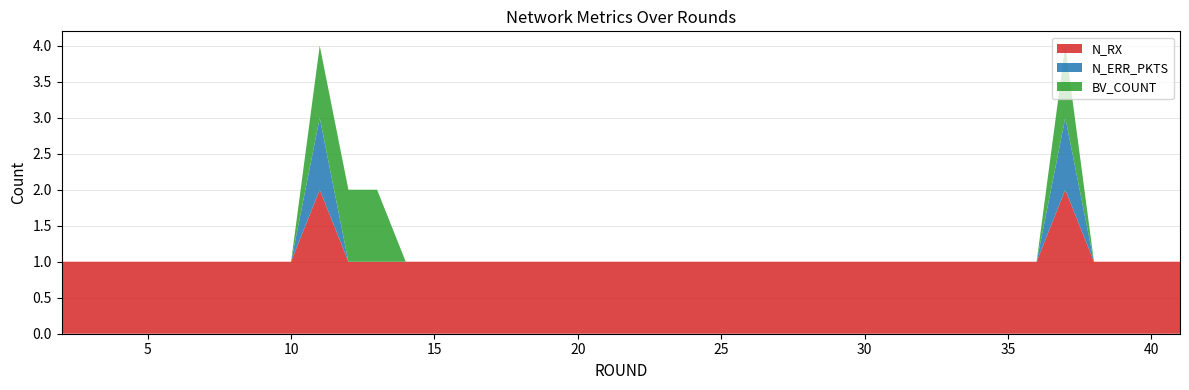

Rank the series by their maximum value, from lowest to highest.

N_ERR_PKTS, BV_COUNT, N_RX